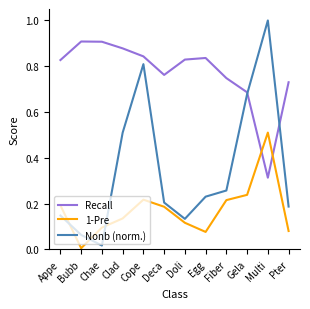

At which category does the chart reach its peak across all series?

Multi